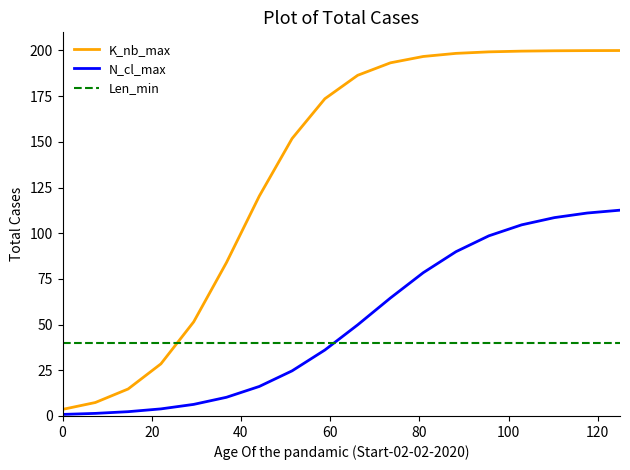

What is the average value of the Len_min series?

40.0